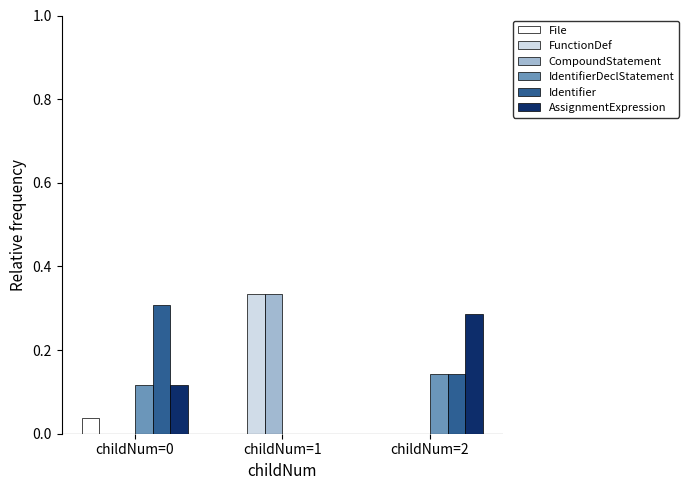

The Identifier series shows 0.4 at childNum=0. True or false?

False